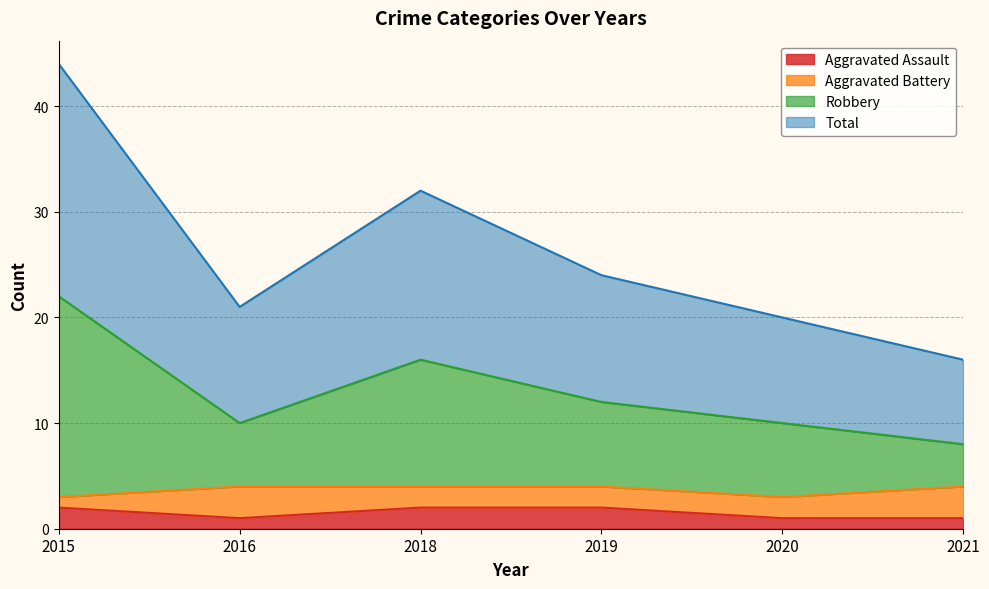

True or false: Aggravated Assault has a value of 2 at 2019.

True